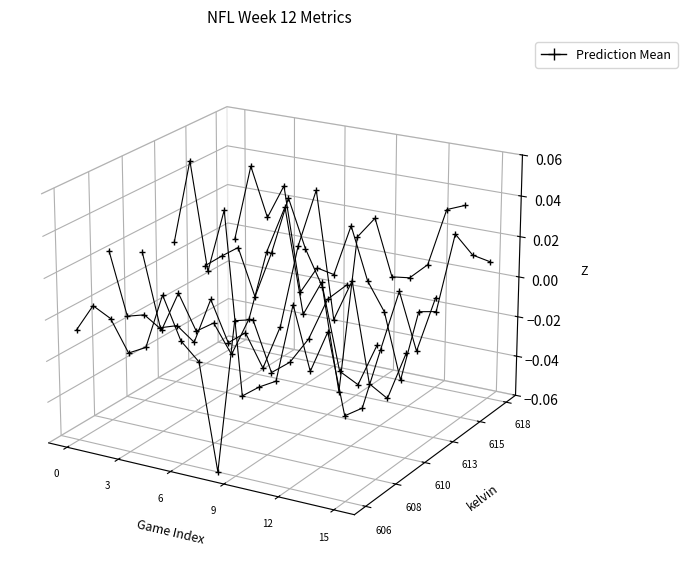

At which category does the chart reach its peak across all series?

3